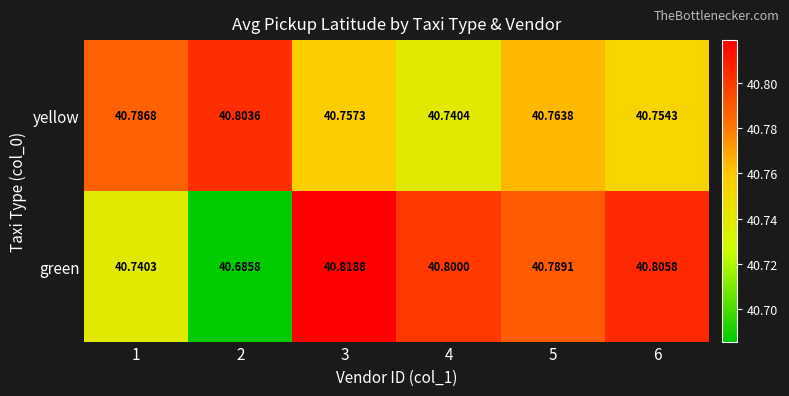

Which series has the largest range (max minus min)?

green